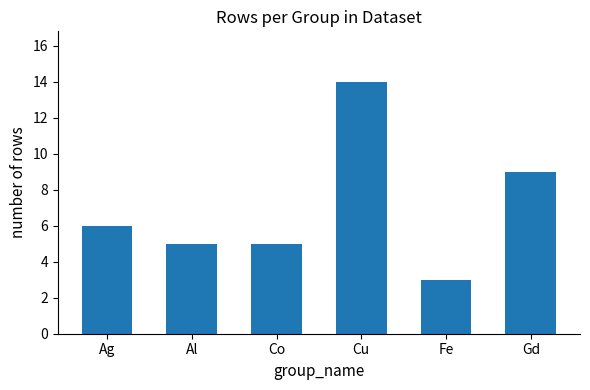

What is the minimum value shown in the chart?

3